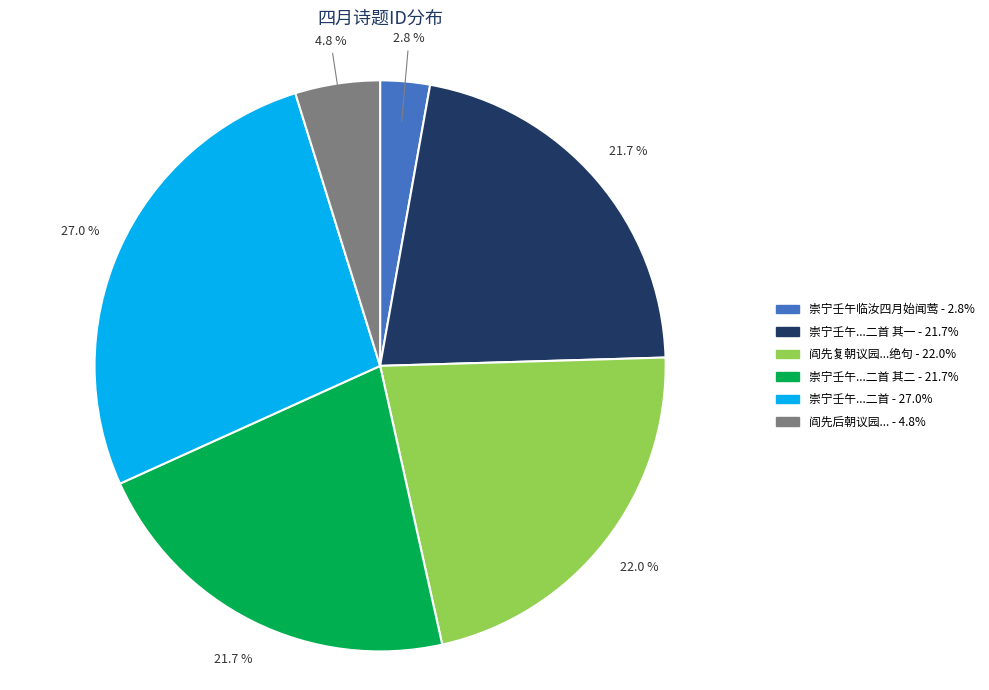

Is there a majority slice in this chart?

No